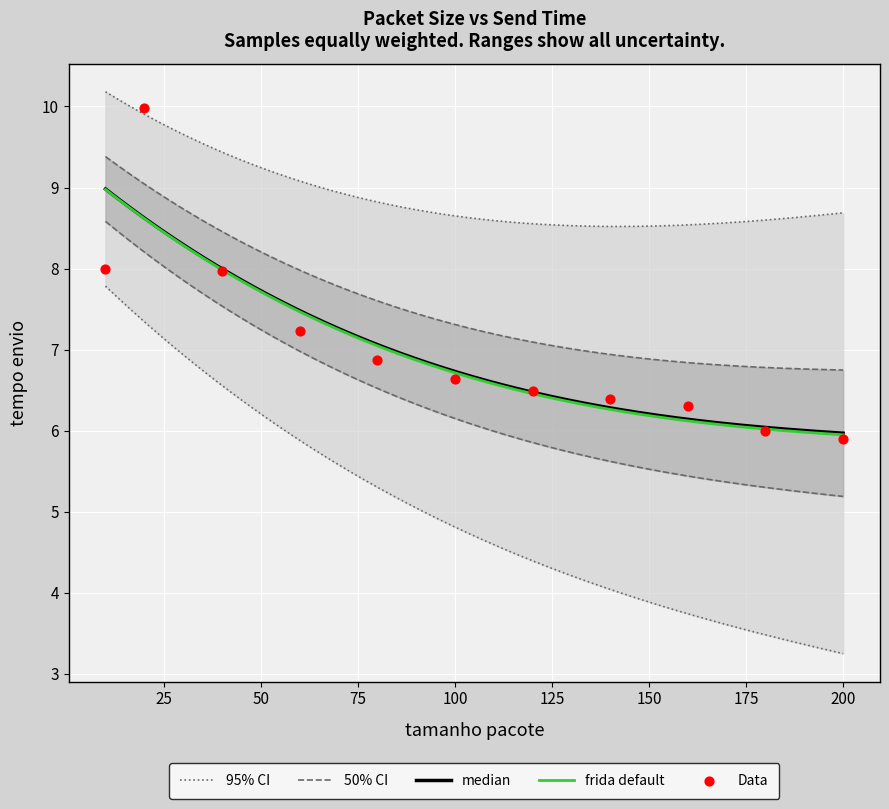

What is the ratio of the value at 140.0 to the value at 10.0?

0.8